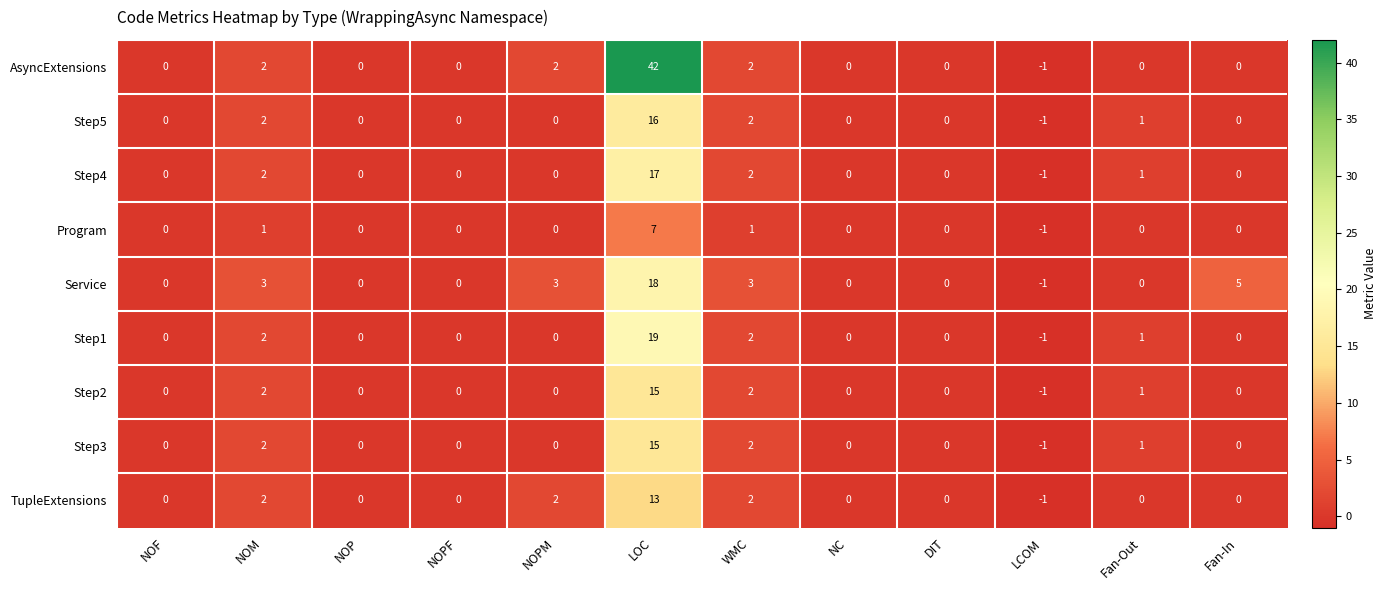

At which category is the sum across all series the highest?

LOC